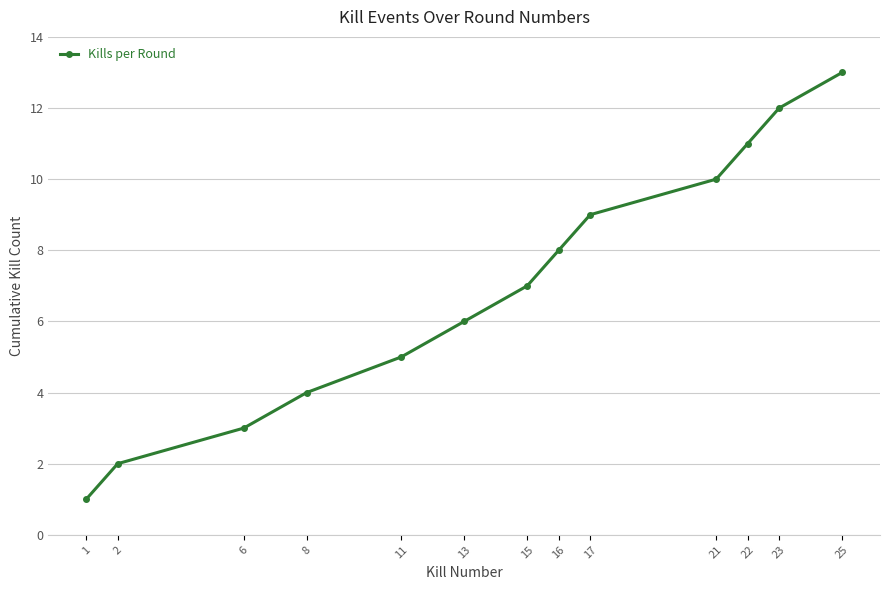

Reading left to right, extract all data points from this chart.

1=1	2=2	6=3	8=4	11=5	13=6	15=7	16=8	17=9	21=10	22=11	23=12	25=13